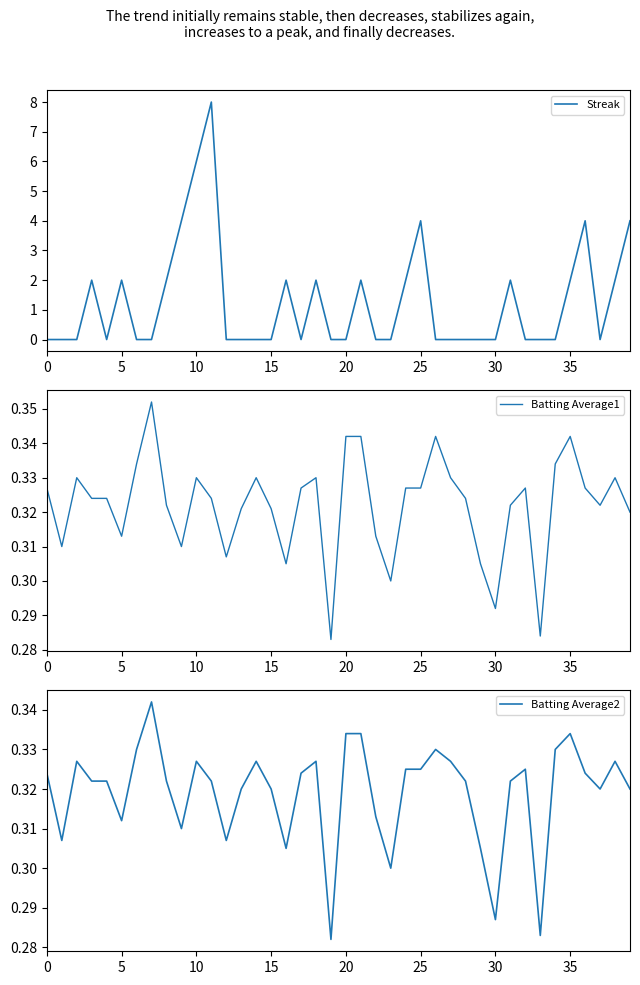

What is the sum of the Batting Average1 values at 34 and 18?

0.7